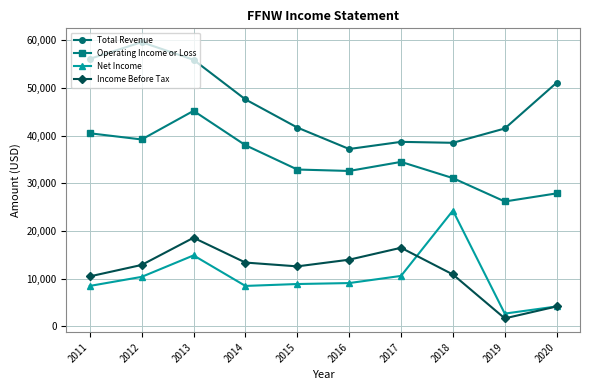

Rank the series at 2015 from highest to lowest value.

Total Revenue, Operating Income or Loss, Income Before Tax, Net Income